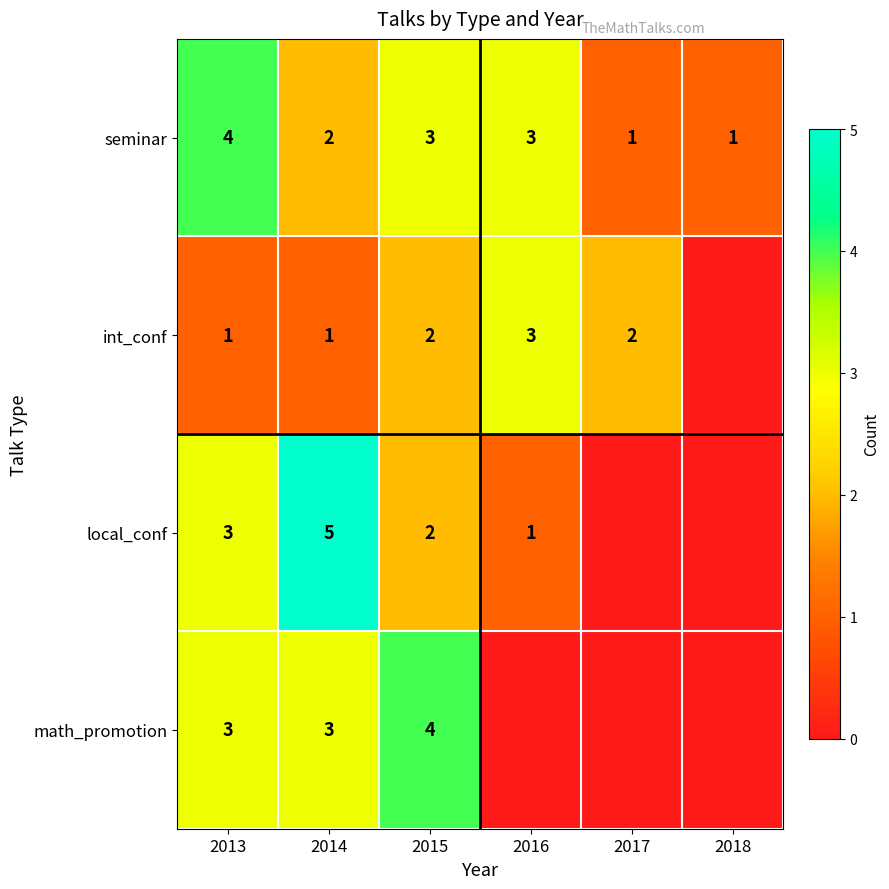

Rank the series at 2014 from lowest to highest value.

int_conf, seminar, math_promotion, local_conf